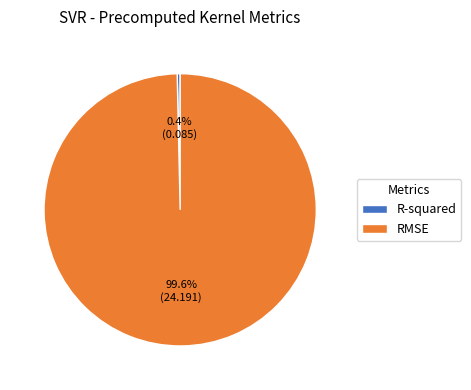

Count the number of slices in the pie.

2